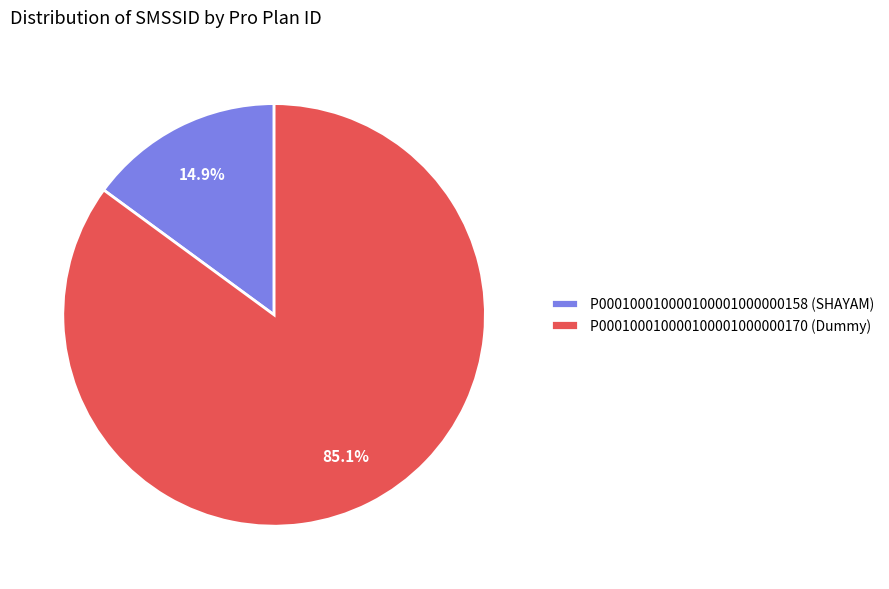

What is the largest slice in the pie chart?

P000100010000100001000000170